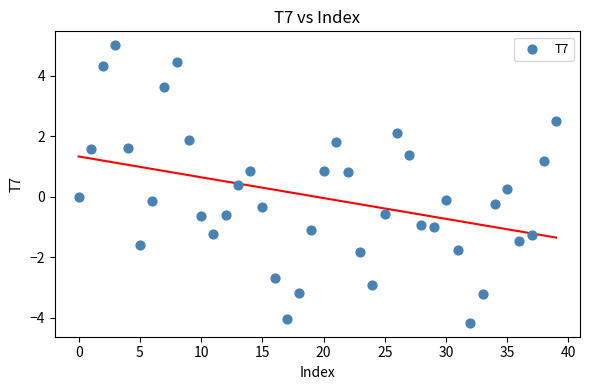

What is the range of Y values (max minus min)?

9.2